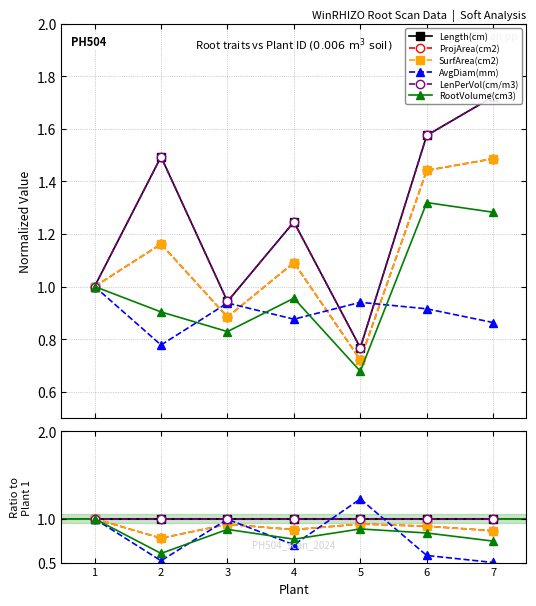

What are all the series names shown in the legend?

Length(cm), ProjArea(cm2), SurfArea(cm2), AvgDiam(mm), LenPerVol(cm/m3), RootVolume(cm3)